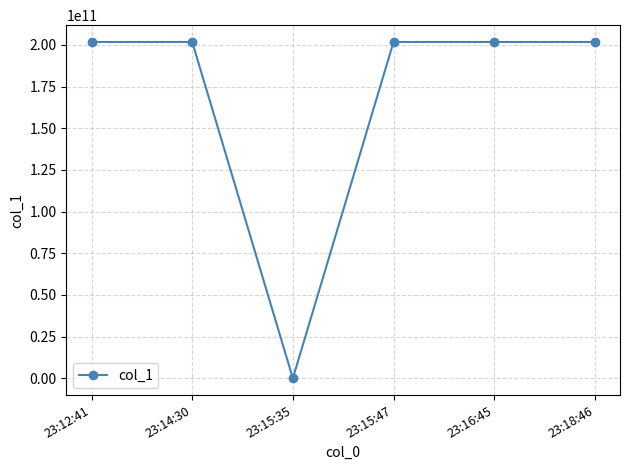

What is the value of the 5th point from the left?

201702801099